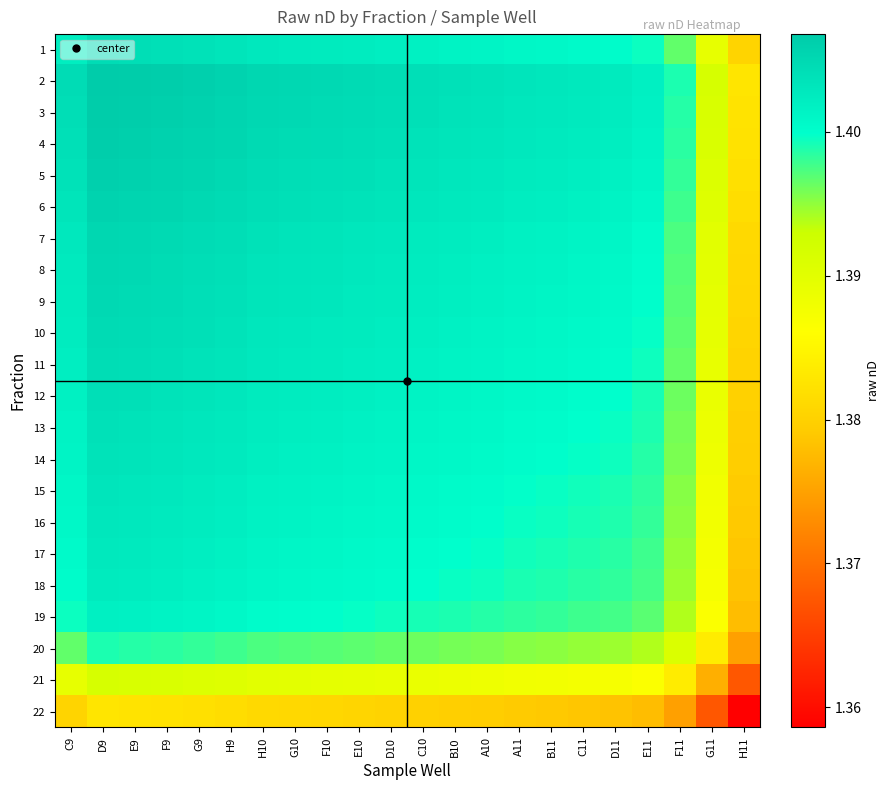

What is the total value across all series at B10?

30.8